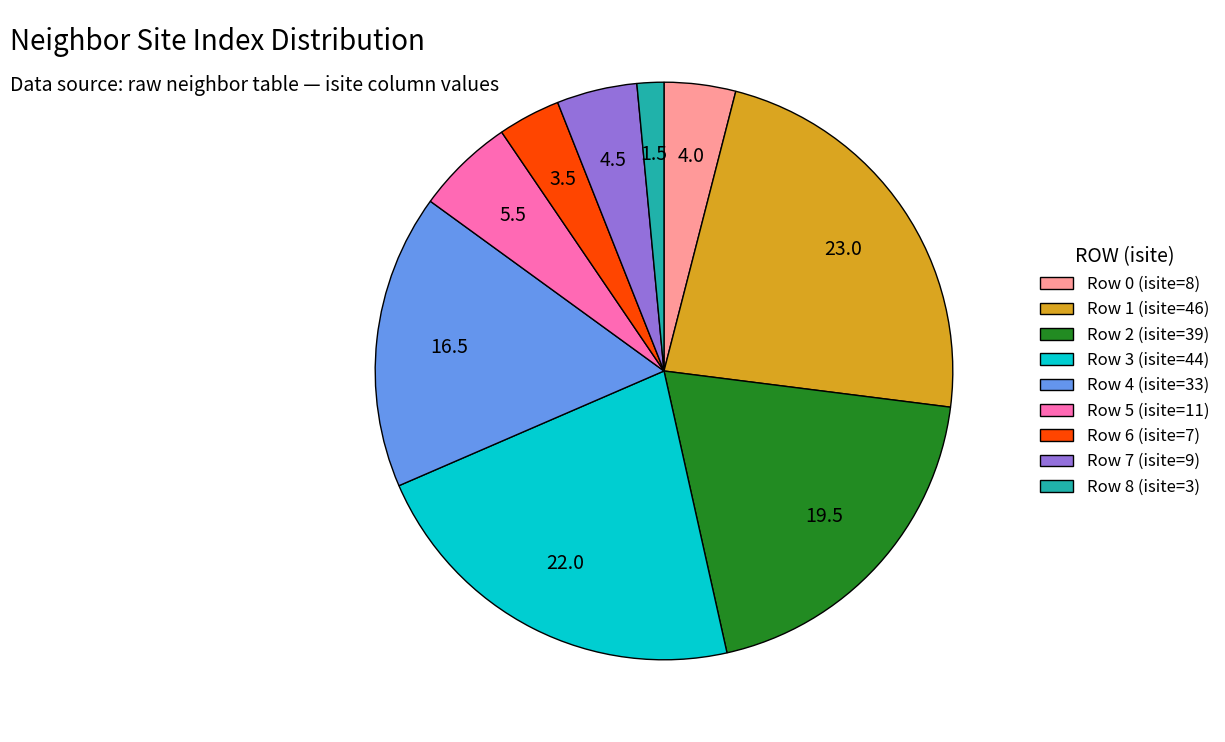

Is it true that Row 1 (isite=46) is 16% of the pie?

False